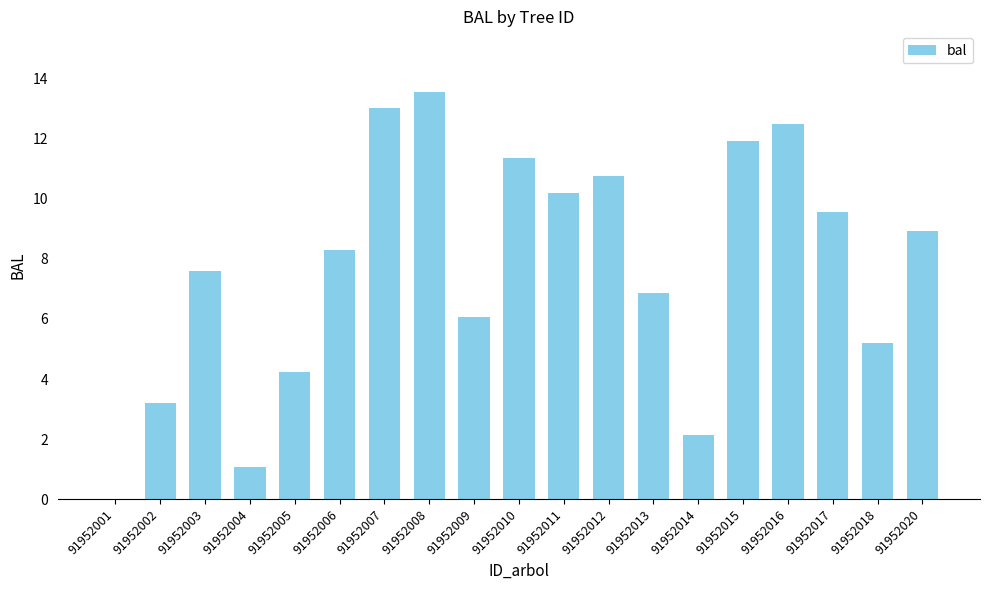

Are the bars horizontal?

No